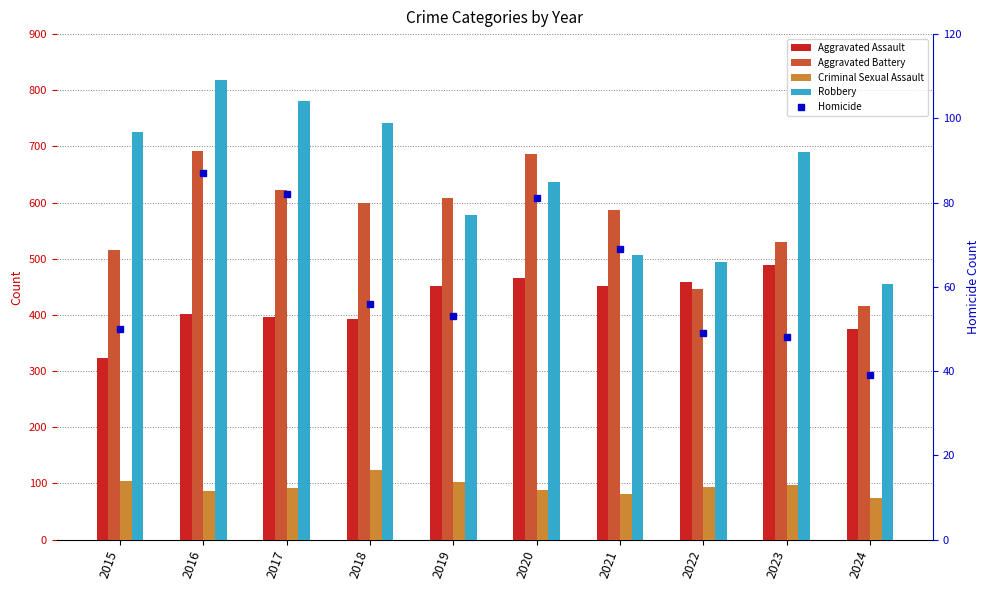

Which series has the widest spread of values?

Robbery